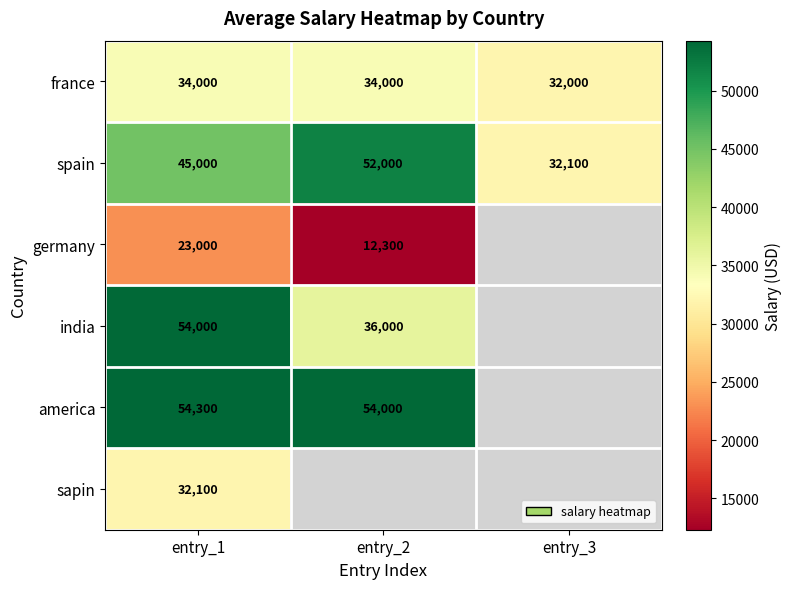

At which label is spain closest to 42050?

entry_1